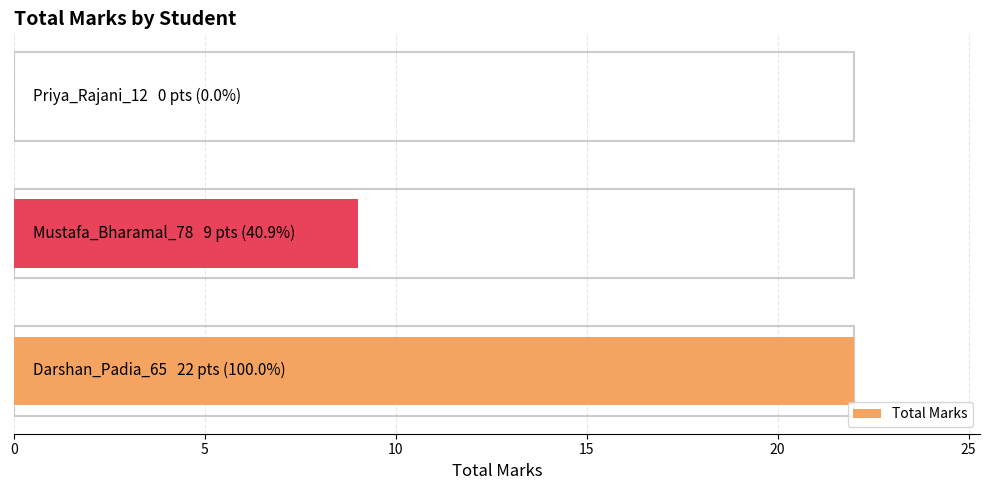

What is the value of the 2nd bar from the left?

9